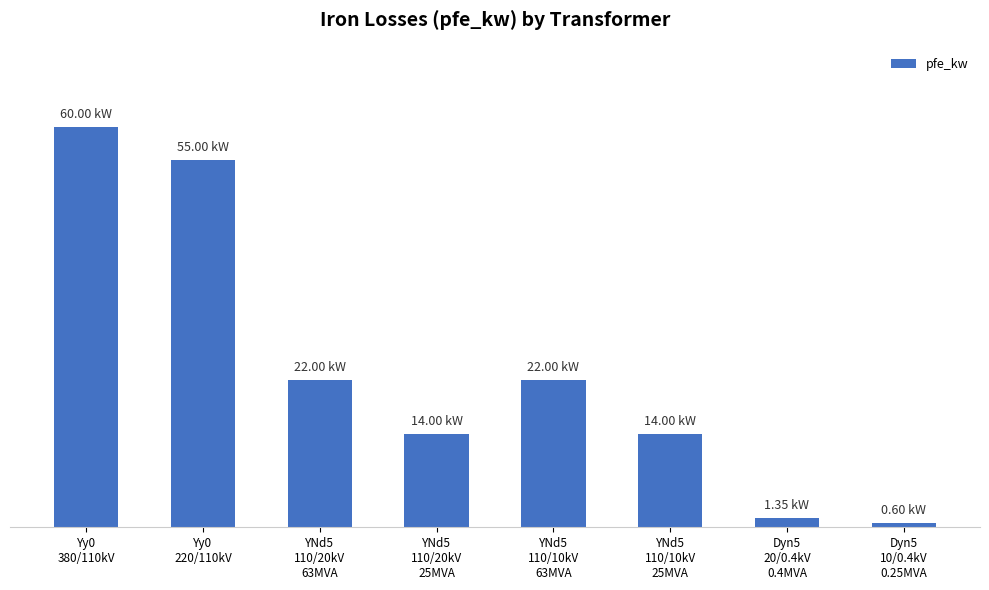

Which label corresponds to the largest value in the chart?

Yy0
380/110kV